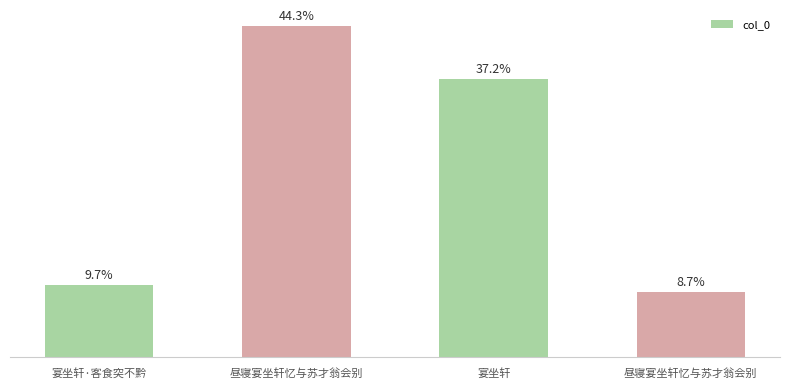

At which label is the value closest to 617230?

宴坐轩